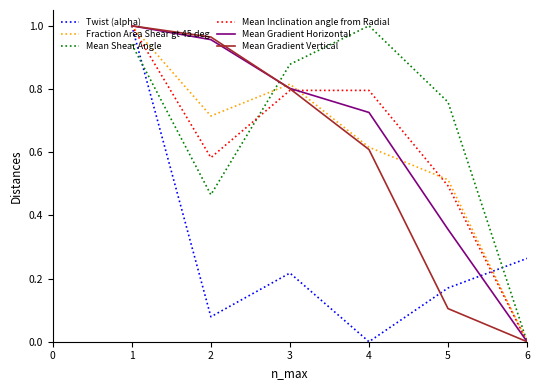

How many intersections are there between Mean Shear Angle and Twist (alpha)?

2